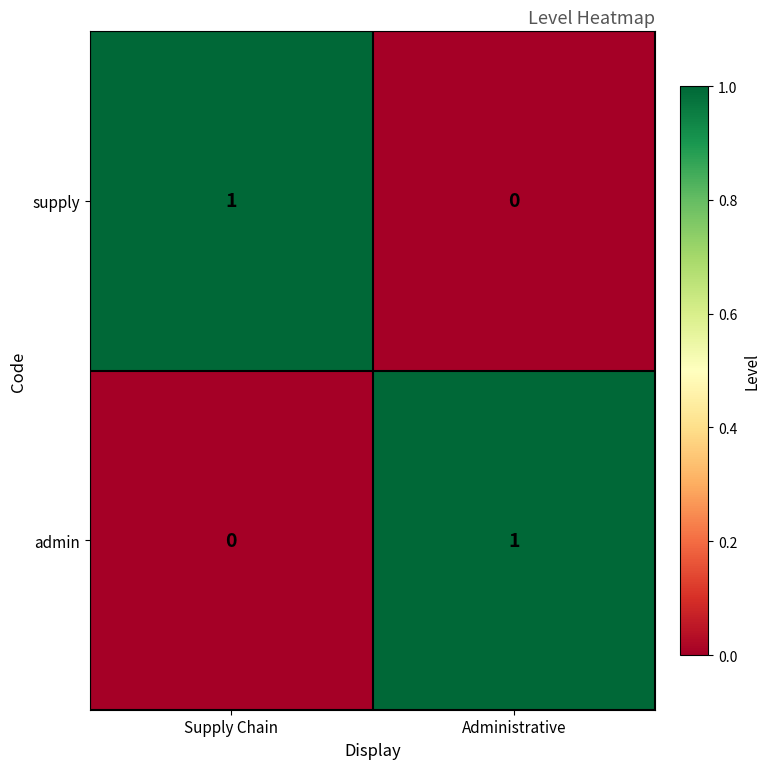

What is the spread (max minus min) of values at Supply Chain?

1